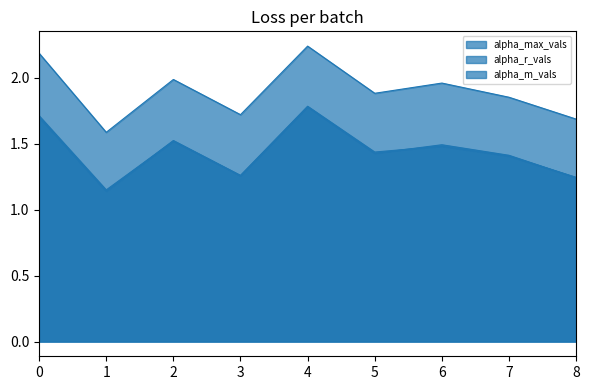

Which series has the widest spread of values?

alpha_max_vals